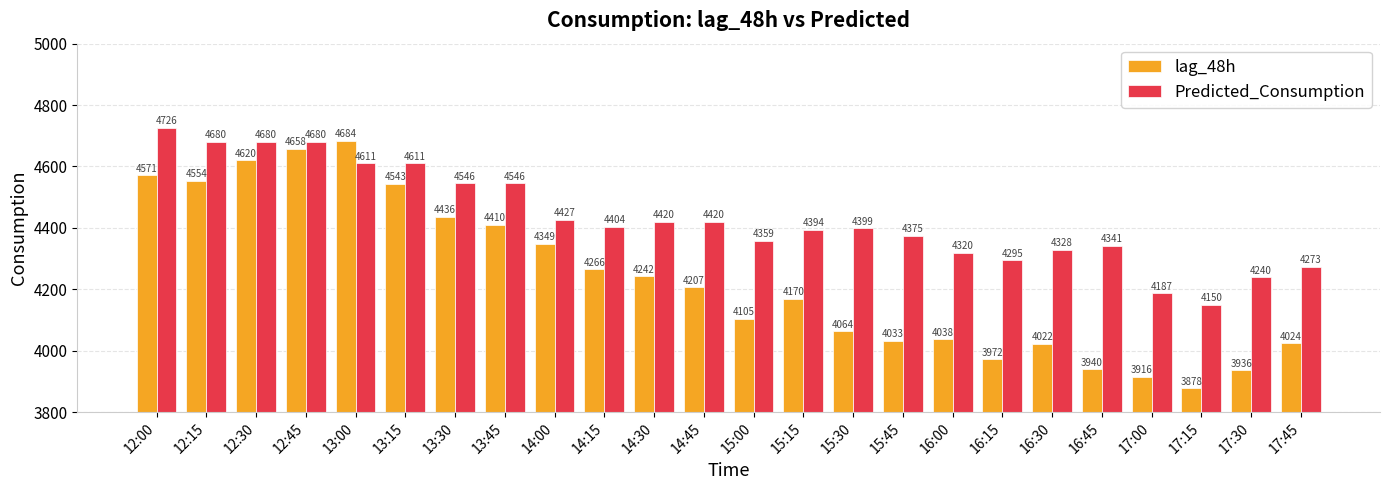

What is the label of the 9th bar from the right?

15:45